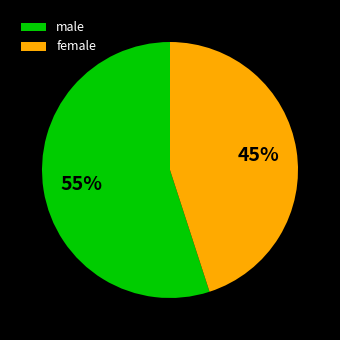

Which category accounts for the majority?

male